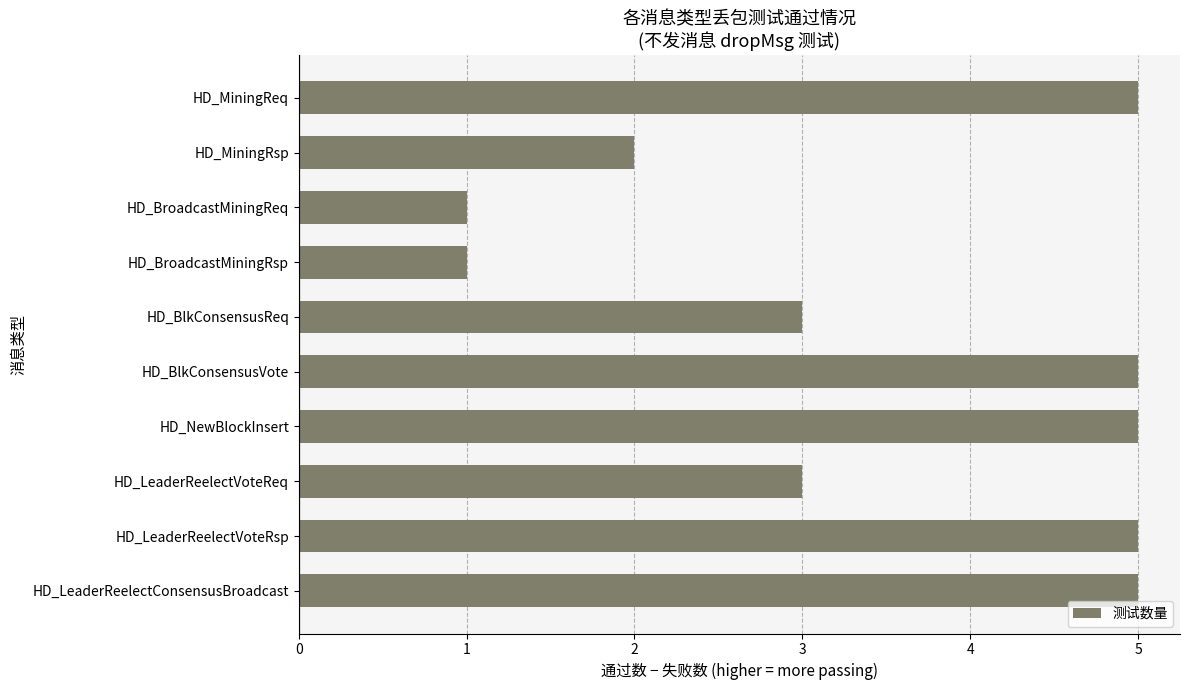

How many bars are there in total?

10